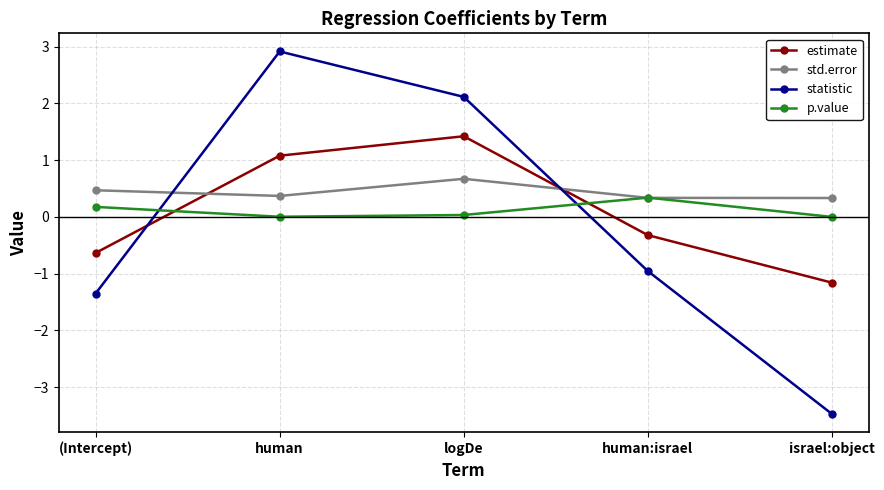

True or false: estimate and p.value cross at least once.

True